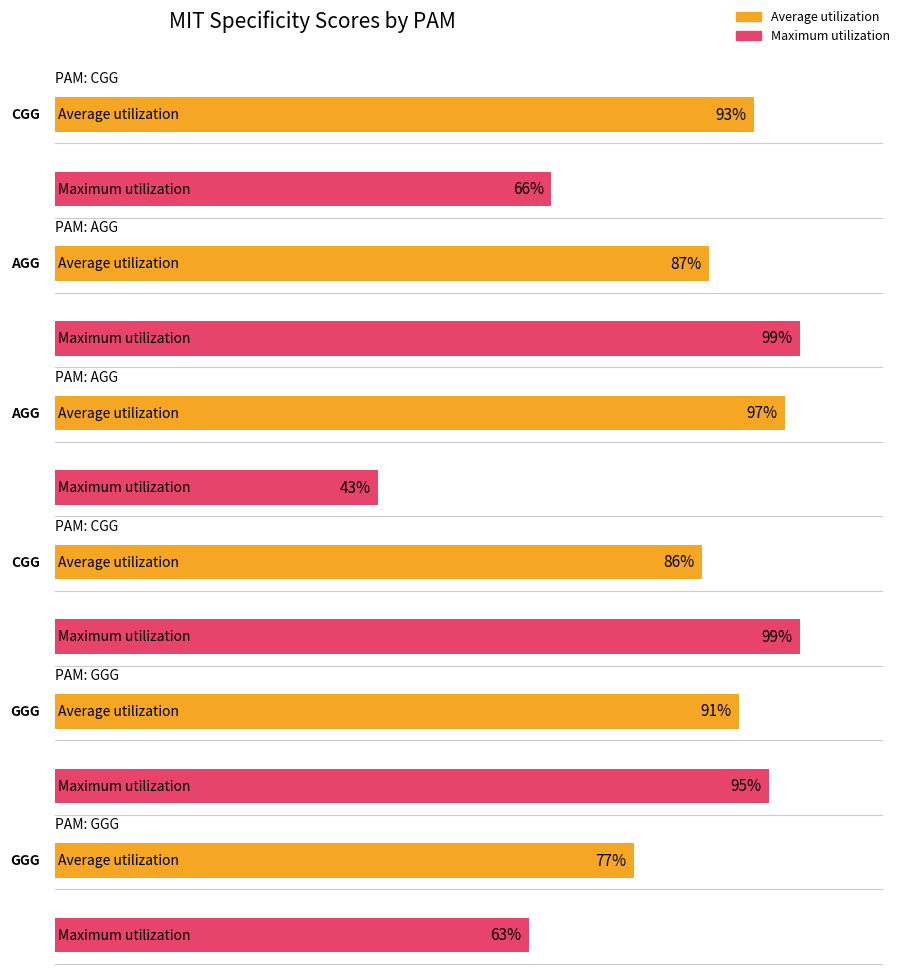

Where is Average utilization nearest to the value 79?

GGG